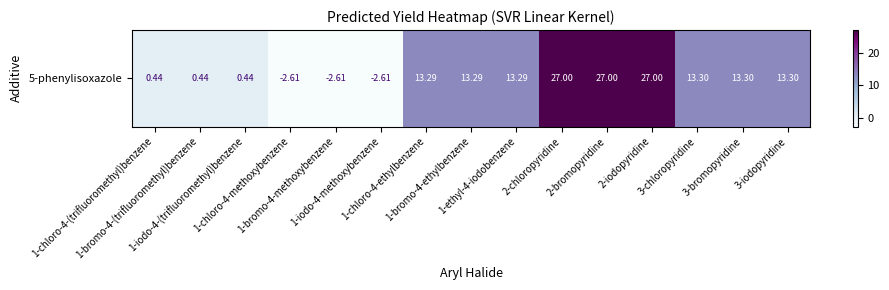

What is the change in value from 2-iodopyridine to 3-iodopyridine?

-13.7